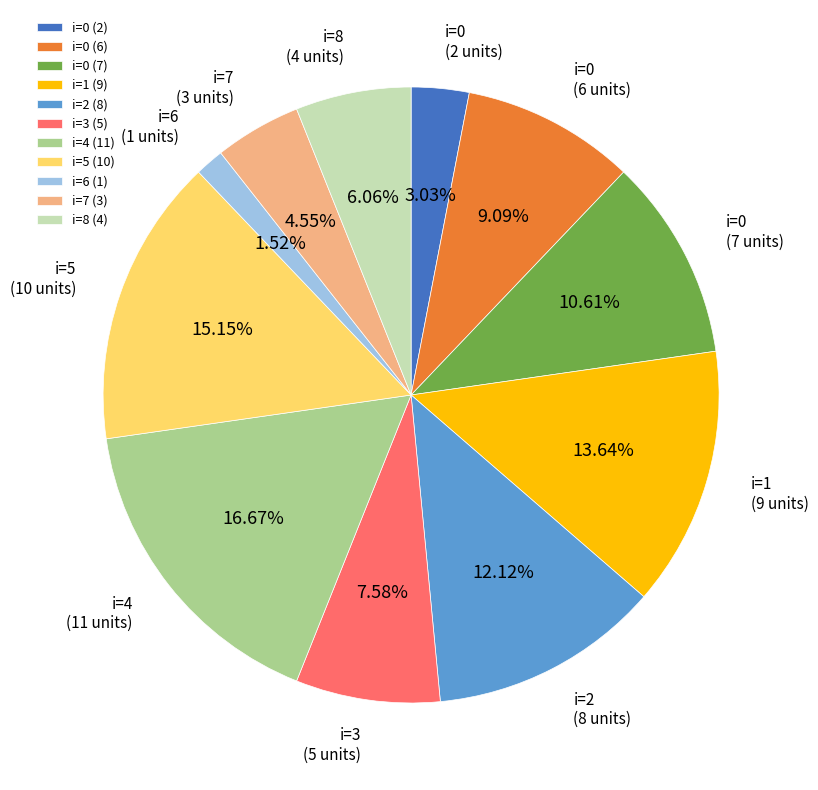

Do i=0 (2) and i=7 (3) together represent more than half of the pie?

No